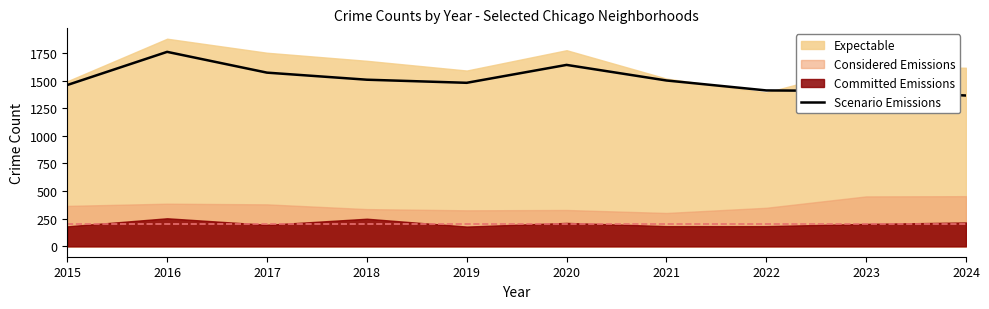

Where does the data first go above 1501?

2016